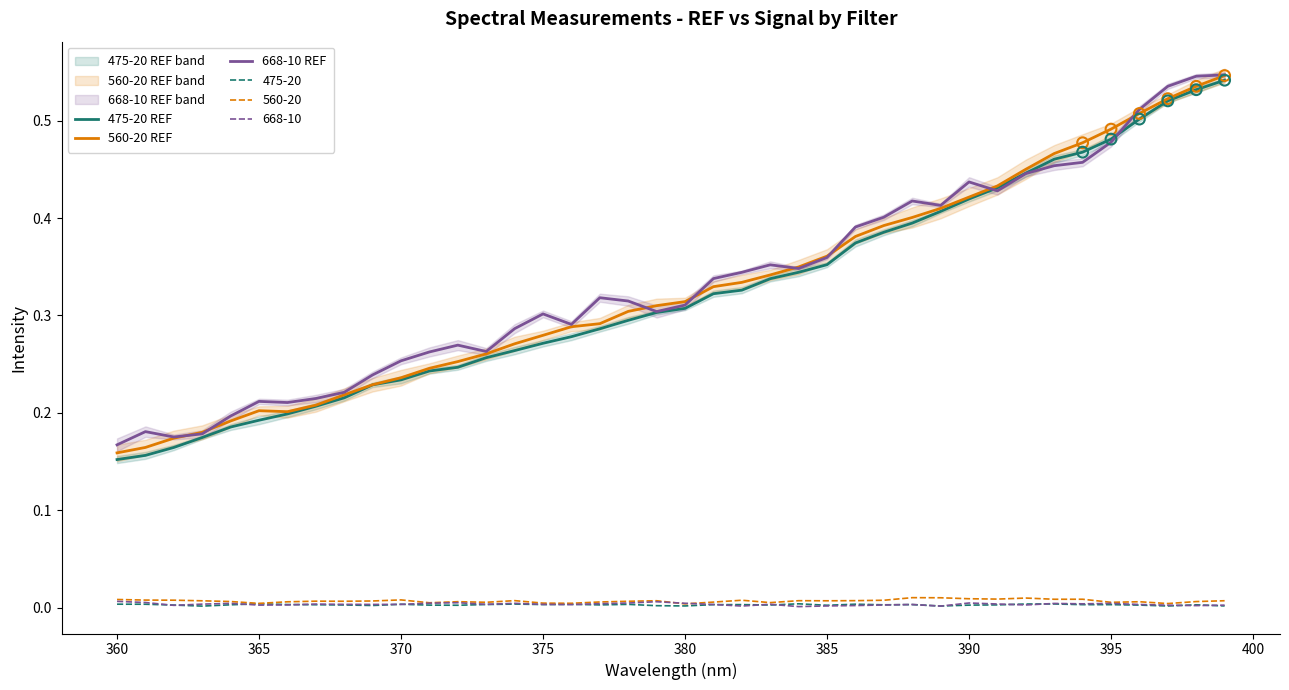

Which series has the largest total across all categories?

668-10 REF